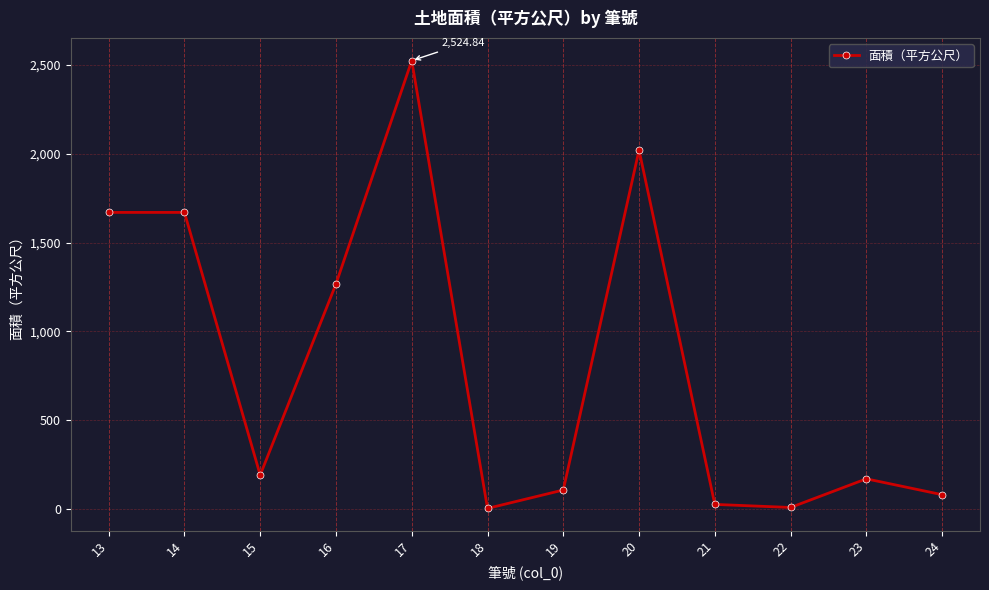

Approximately how many times larger is the value at 16 compared to 23?

7.5